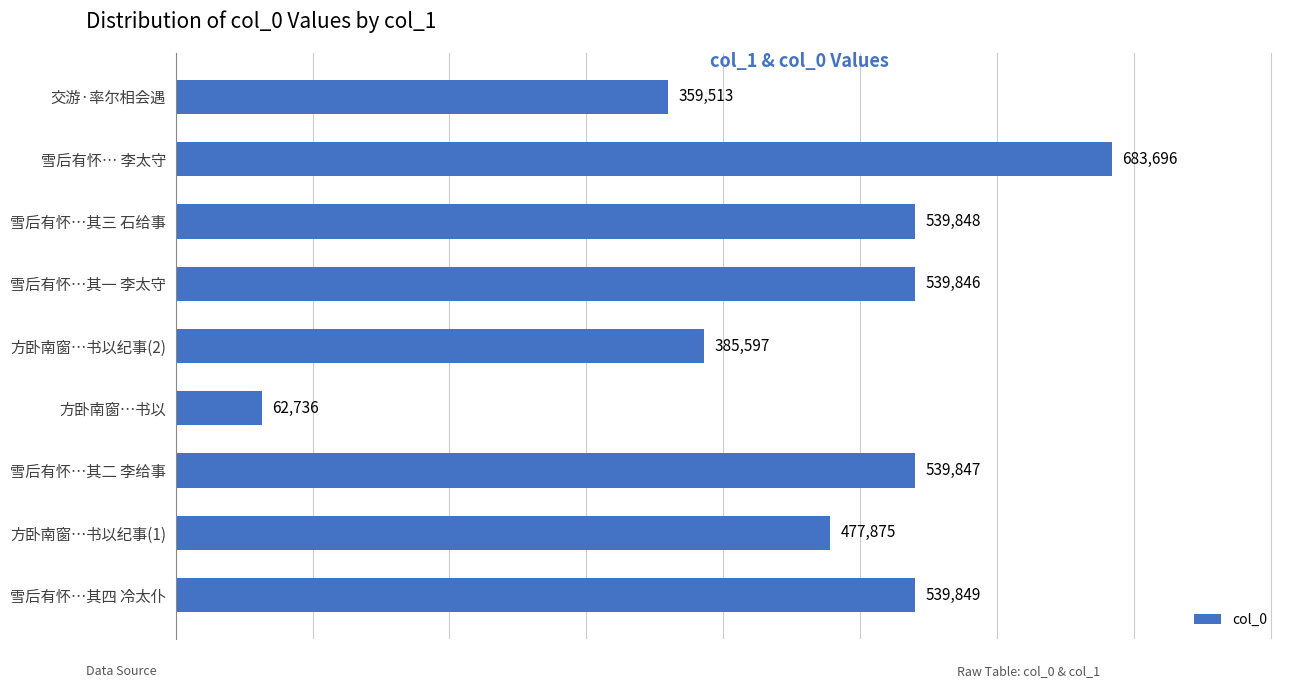

At which label is the value closest to 373216?

方卧南窗…书以纪事(2)